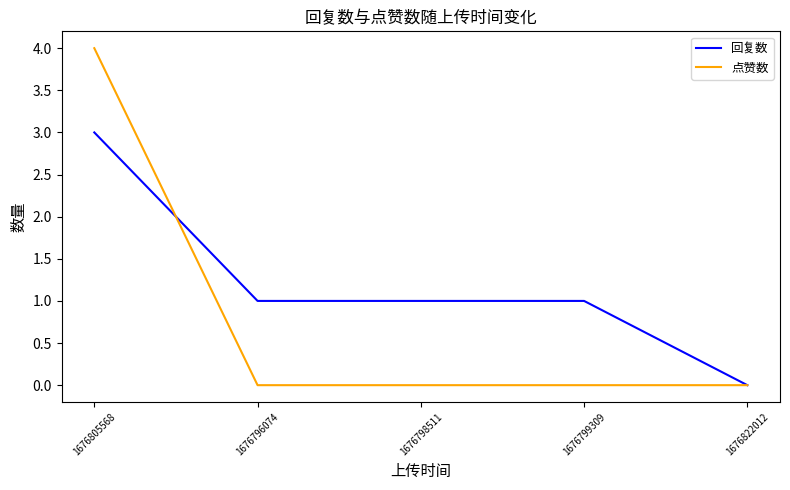

Rank the series by their maximum value, from highest to lowest.

点赞数, 回复数